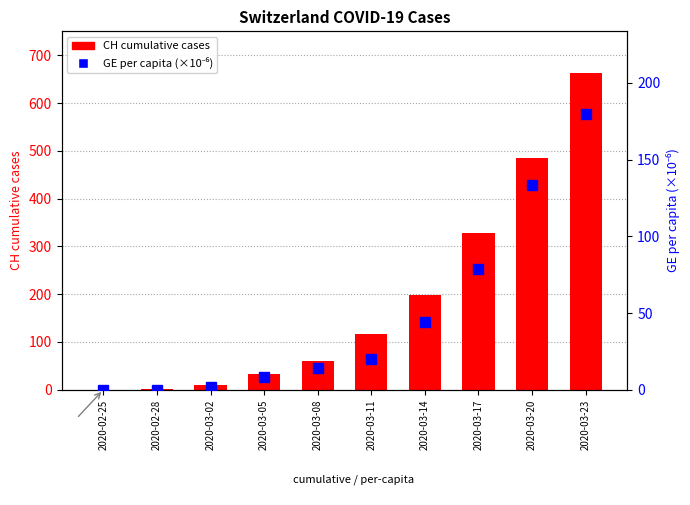

Is it true that CH cumulative cases equals 662.0 at 2020-03-23?

True